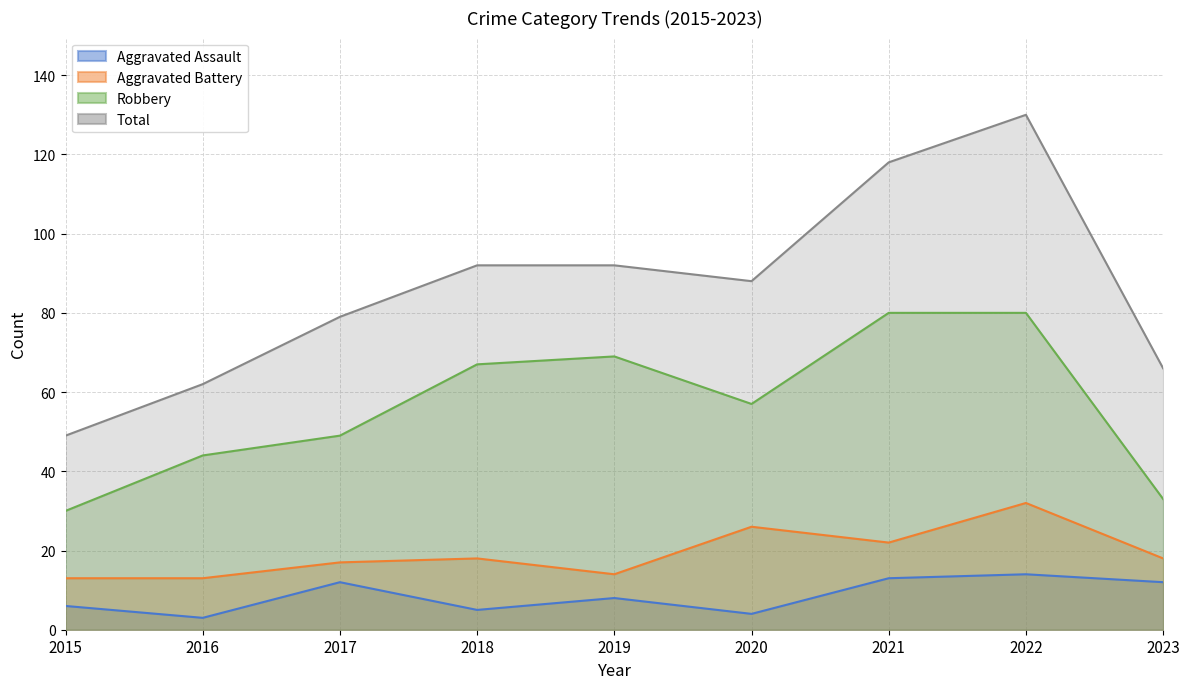

What is the difference between the maximum and minimum values in the Aggravated Assault series?

11